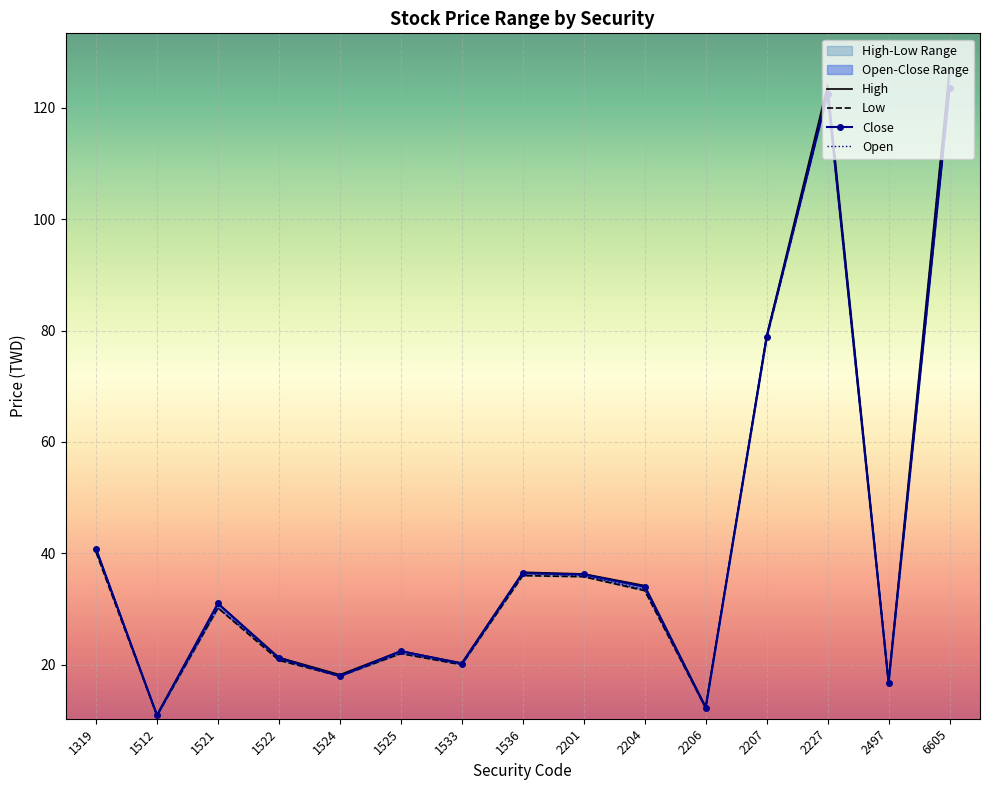

At how many categories does at least one series exceed 42?

3